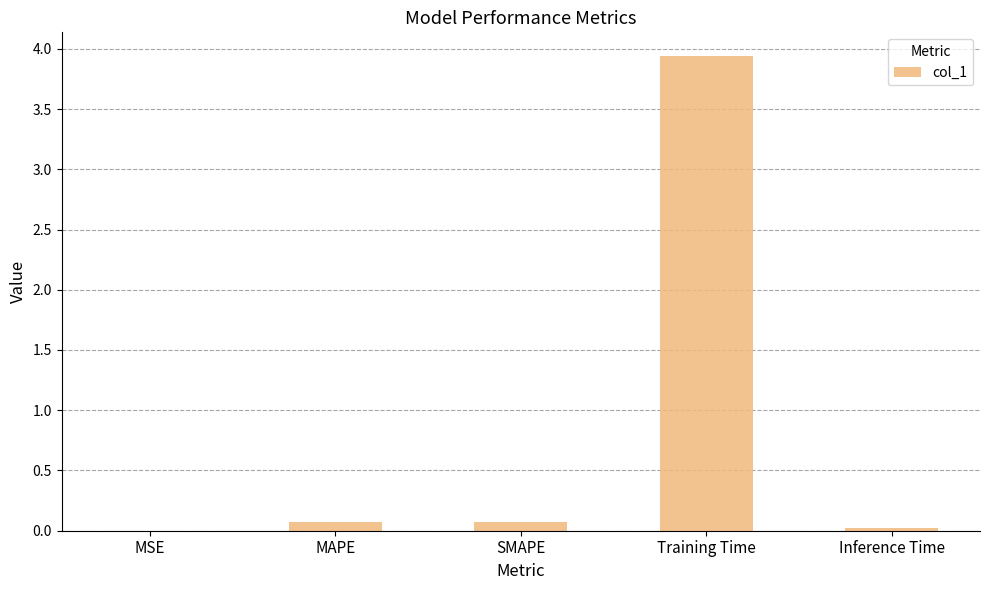

Are the bars horizontal?

No